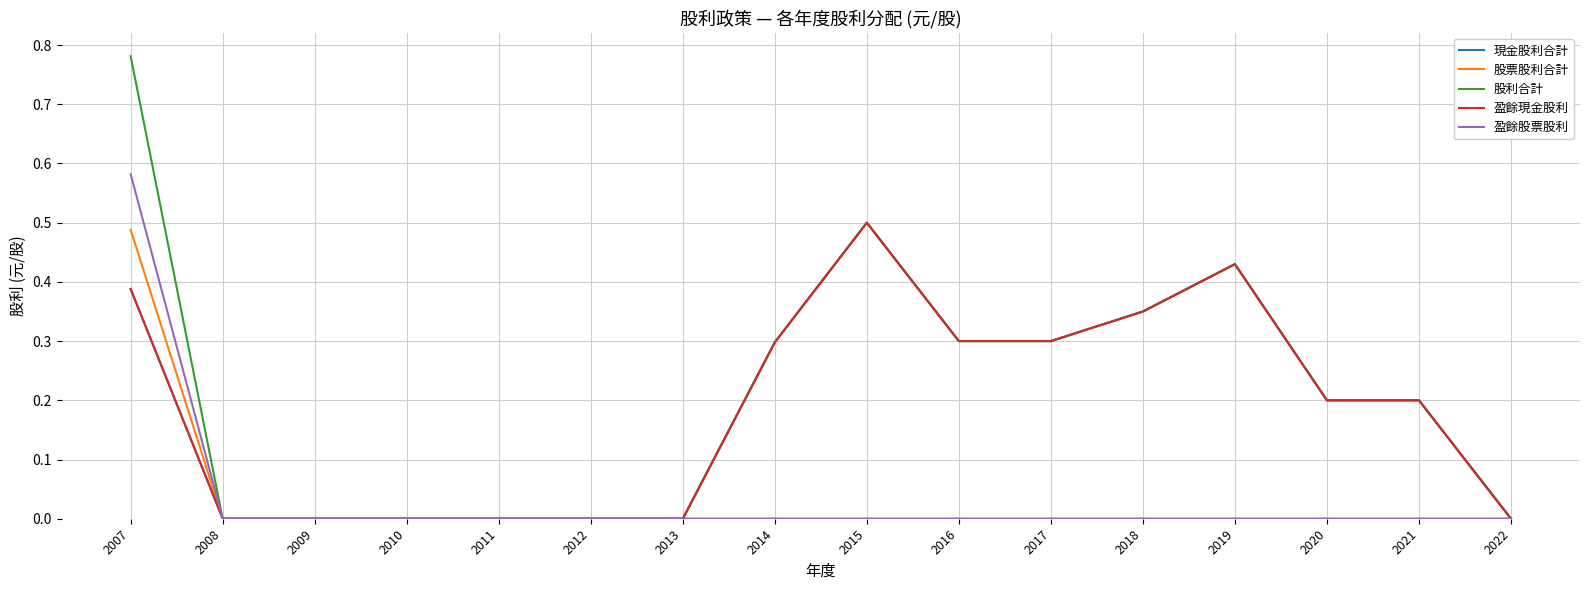

What is the approximate value of 盈餘現金股利 at 2019?

0.4